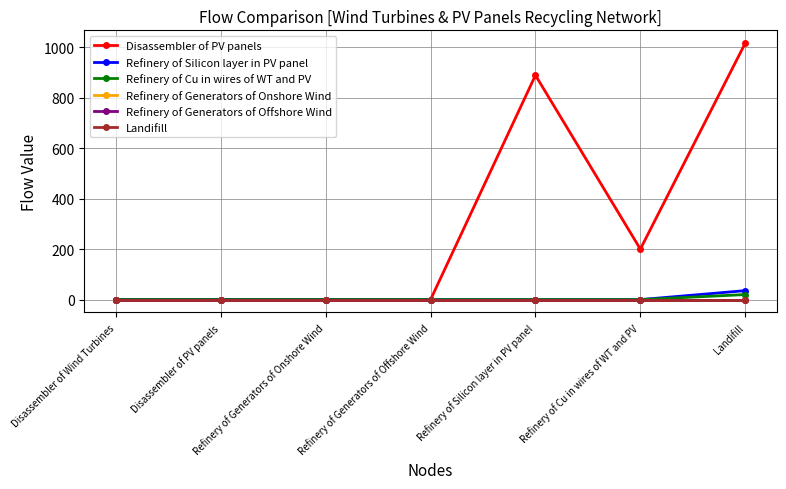

True or false: Refinery of Generators of Onshore Wind and Refinery of Cu in wires of WT and PV intersect in this chart.

False